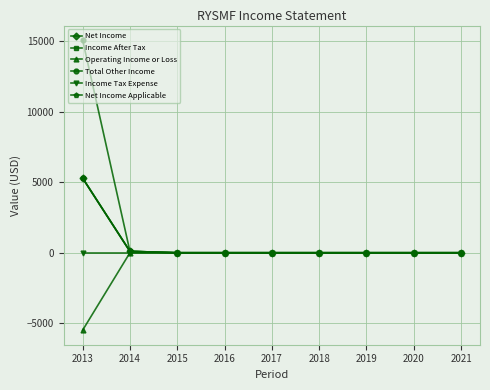

List the labels in order of Total Other Income value, largest first.

2013, 2014, 2015, 2016, 2017, 2018, 2019, 2020, 2021